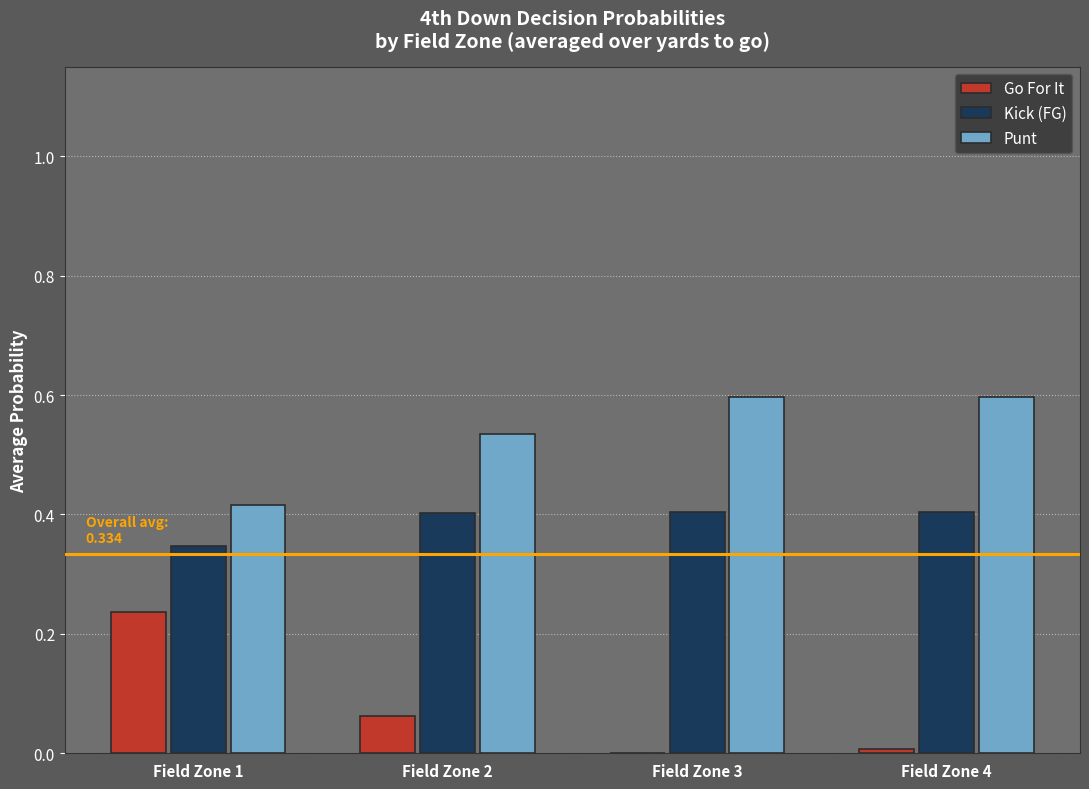

The Kick (FG) series shows 0.6 at Field Zone 2. True or false?

False